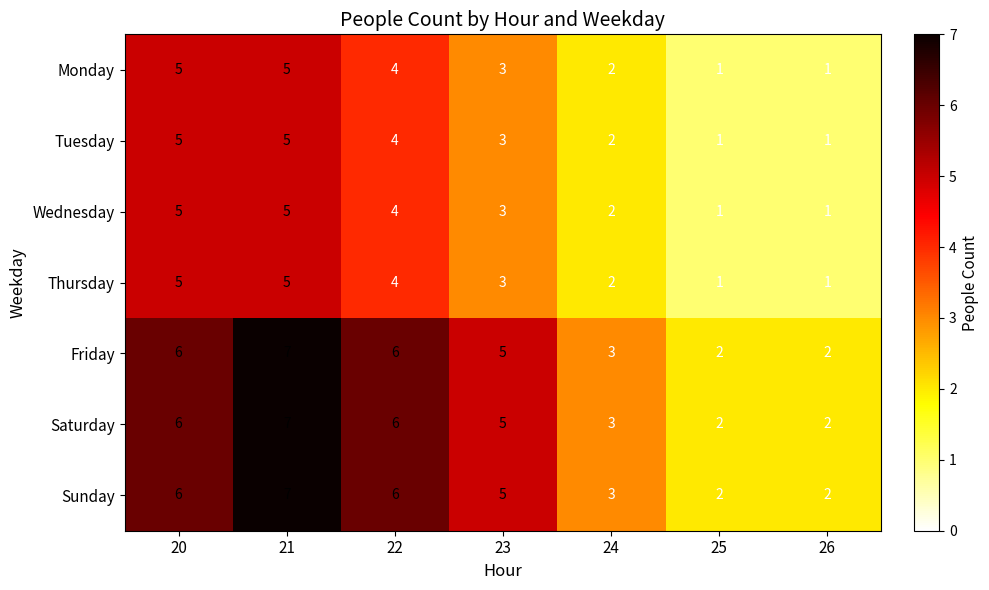

What is the maximum value shown in the chart?

7